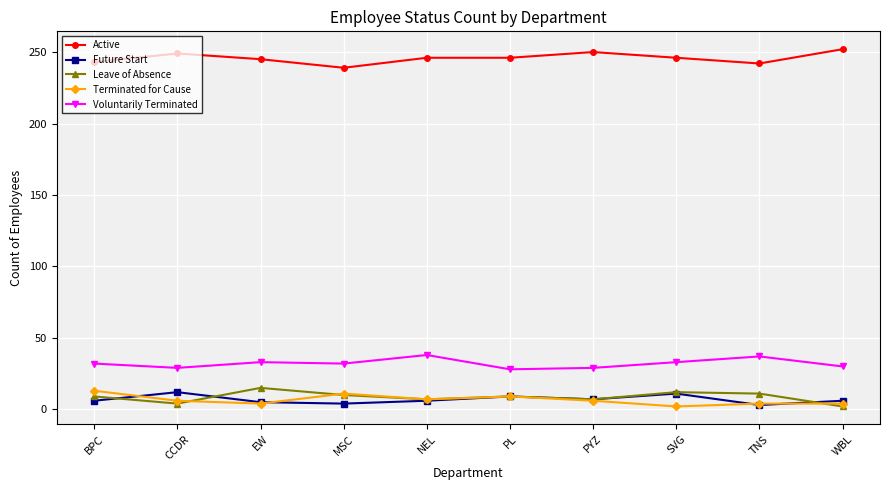

What is the minimum value shown in the chart?

2